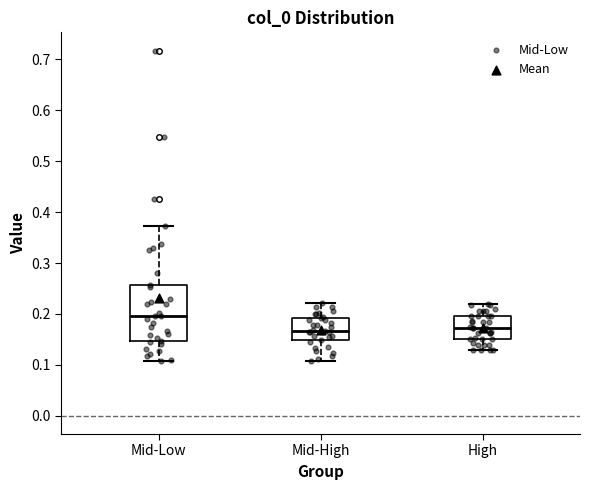

Which box is the tallest, from its lower edge to its upper edge?

Mid-Low